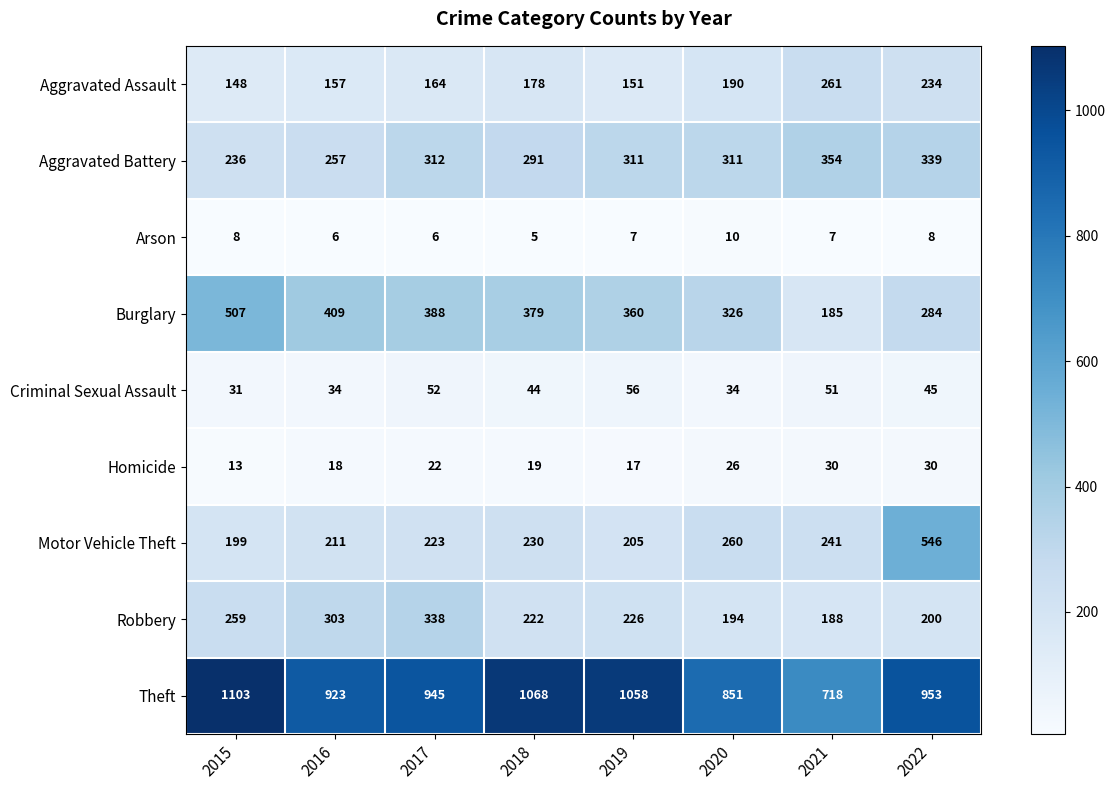

What is the average value of the Homicide series?

22